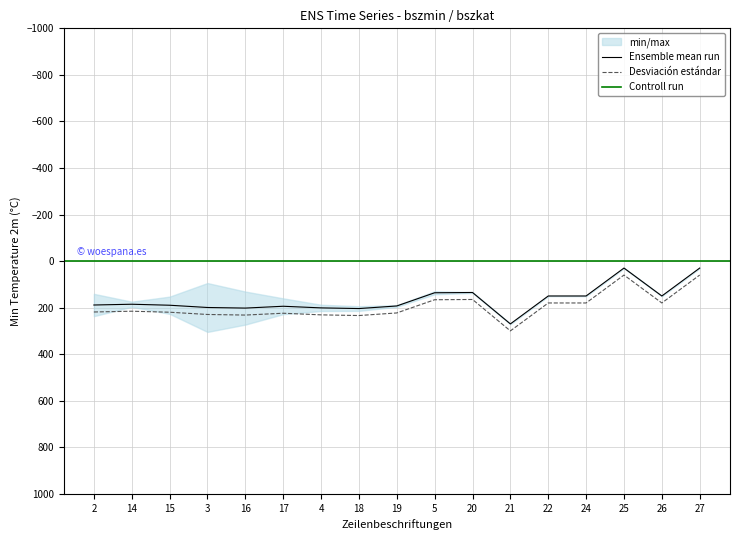

List the labels in order of value, smallest first.

25, 27, 20, 5, 22, 24, 26, 14, 2, 15, 19, 17, 3, 4, 16, 18, 21